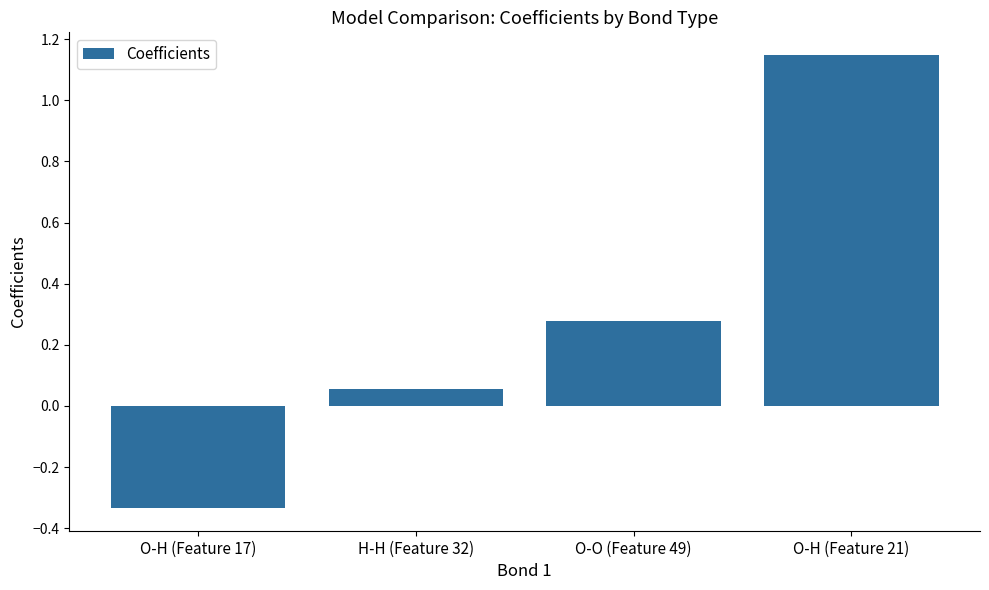

Which category has the highest value across all series?

O-H (Feature 21)